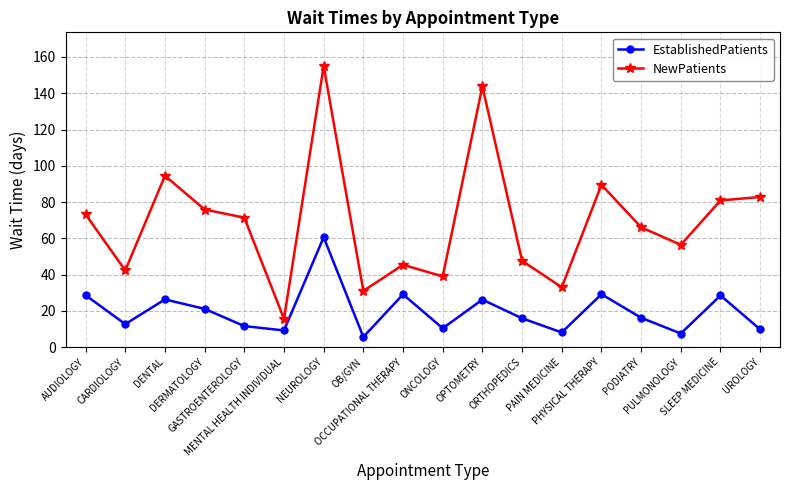

Does the chart display data point markers on the line(s)?

Yes